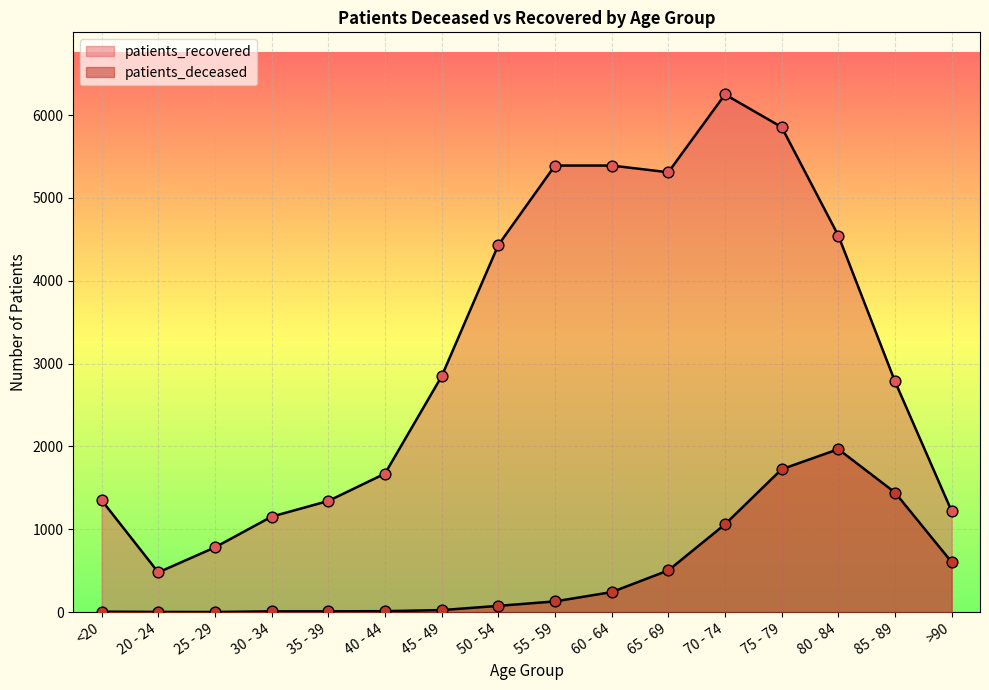

At which category is the sum across all series the highest?

75 - 79